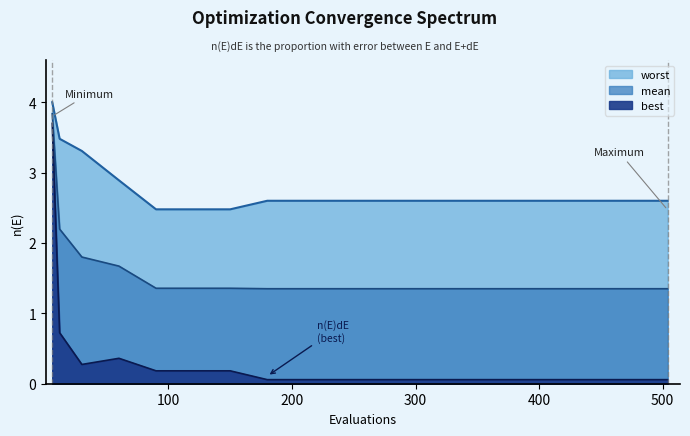

Rank the categories by best value from highest to lowest.

6, 12, 60, 30, 90, 120, 150, 180, 210, 240, 270, 300, 330, 360, 390, 420, 450, 480, 504